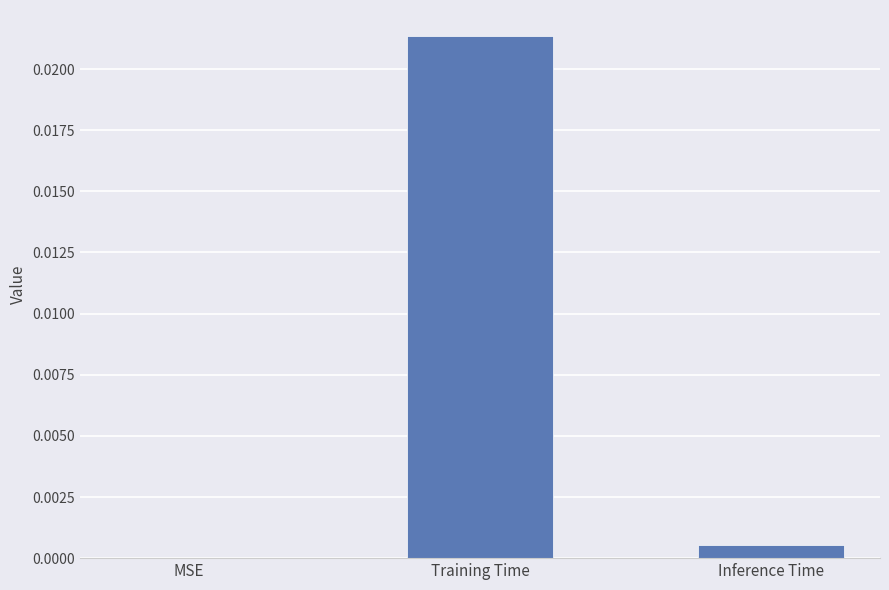

The chart shows a value of 0.0 at Training Time. True or false?

True